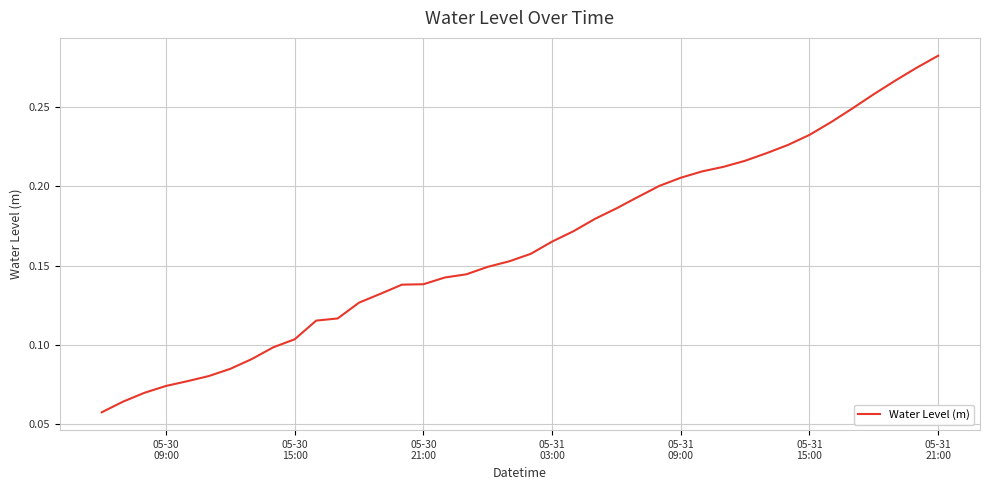

Does the chart display data point markers on the line(s)?

No